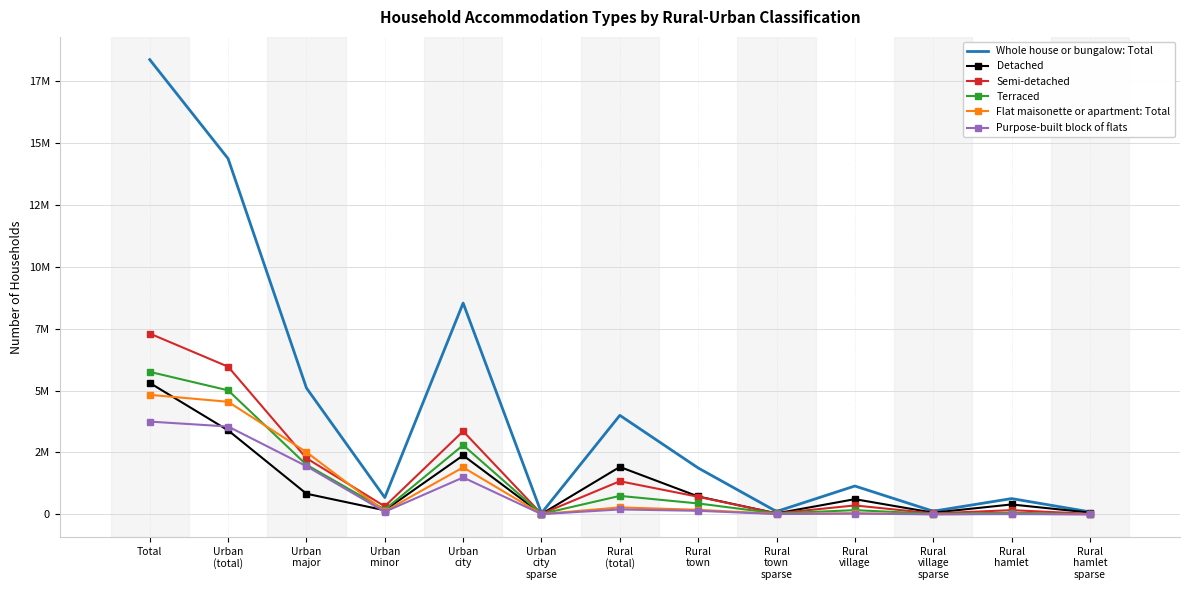

What is the difference between the Terraced values at Total and Urban
minor?

5563815